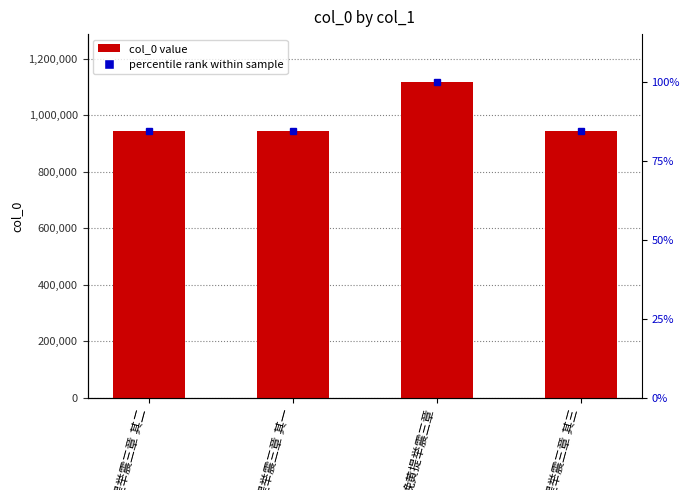

Reading right to left, list all the values displayed in this chart.

945392	1119872	945394	945393